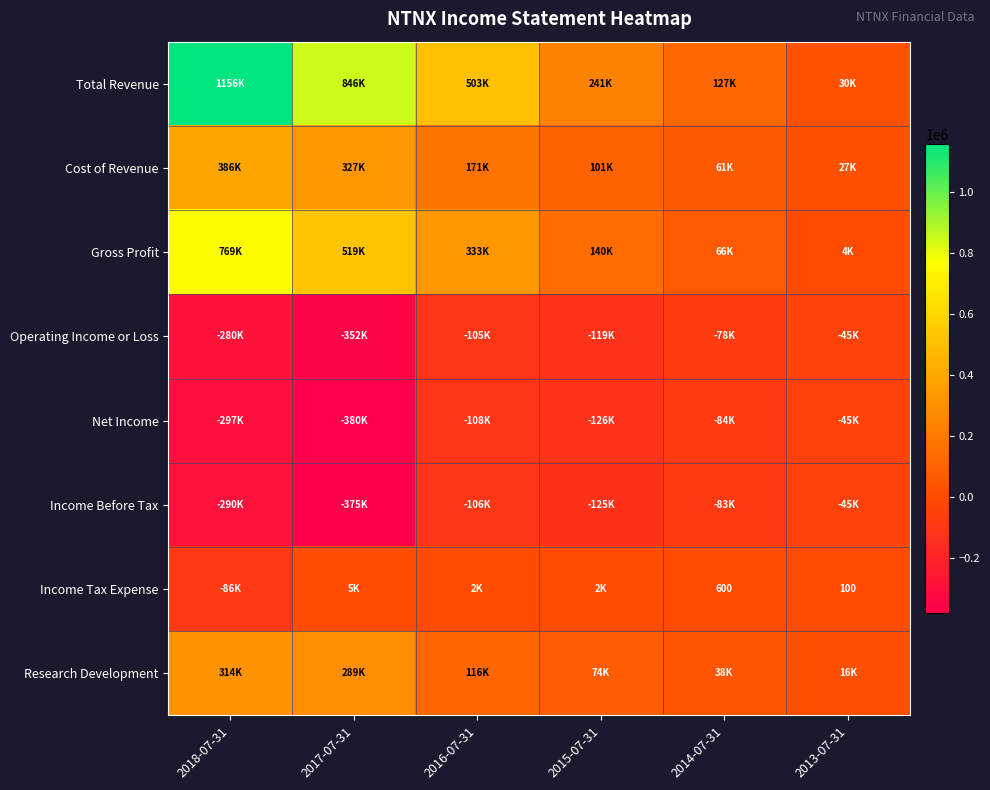

How many negative values does the Income Tax Expense series have?

1